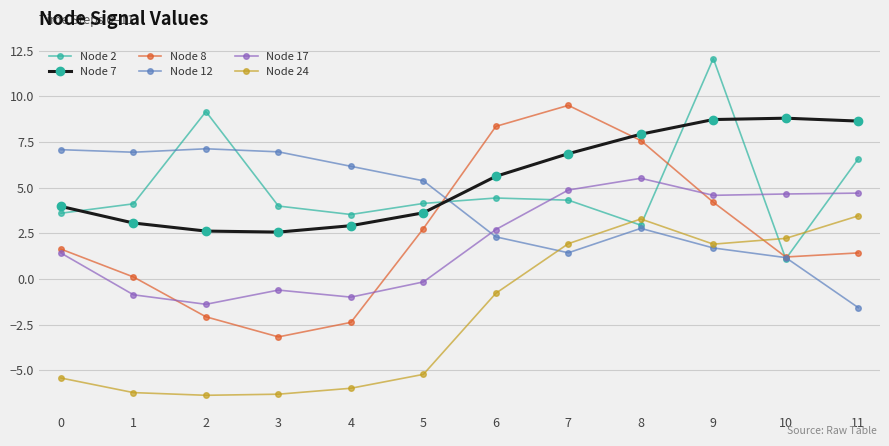

What is the minimum value for Node 8?

-3.2